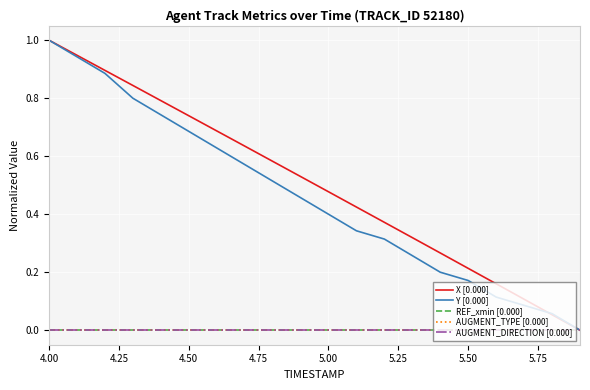

Is this an area chart (filled region under the line)?

No